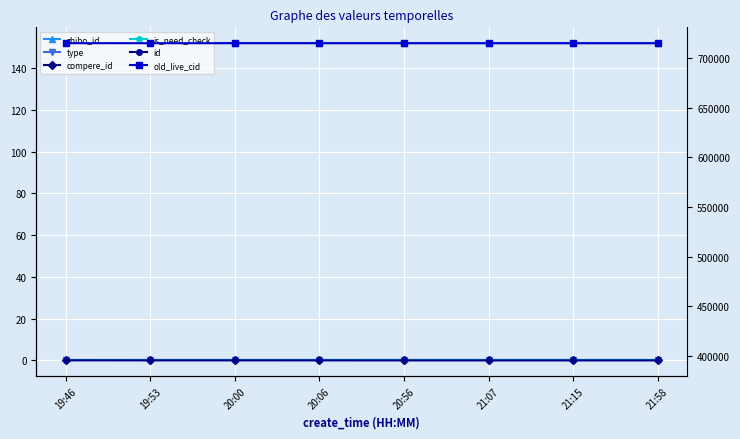

Reading left to right, what are all the values shown in this chart?

zhibo_id: 152	152	152	152	152	152	152	152
type: 0	0	0	0	0	0	0	0
compere_id: 0	0	0	0	0	0	0	0
is_need_check: 0	0	0	0	0	0	0	0
id: 395686	395662	395660	395653	395620	395614	395609	395606
old_live_cid: 714934	714910	714908	714901	714867	714861	714856	714853